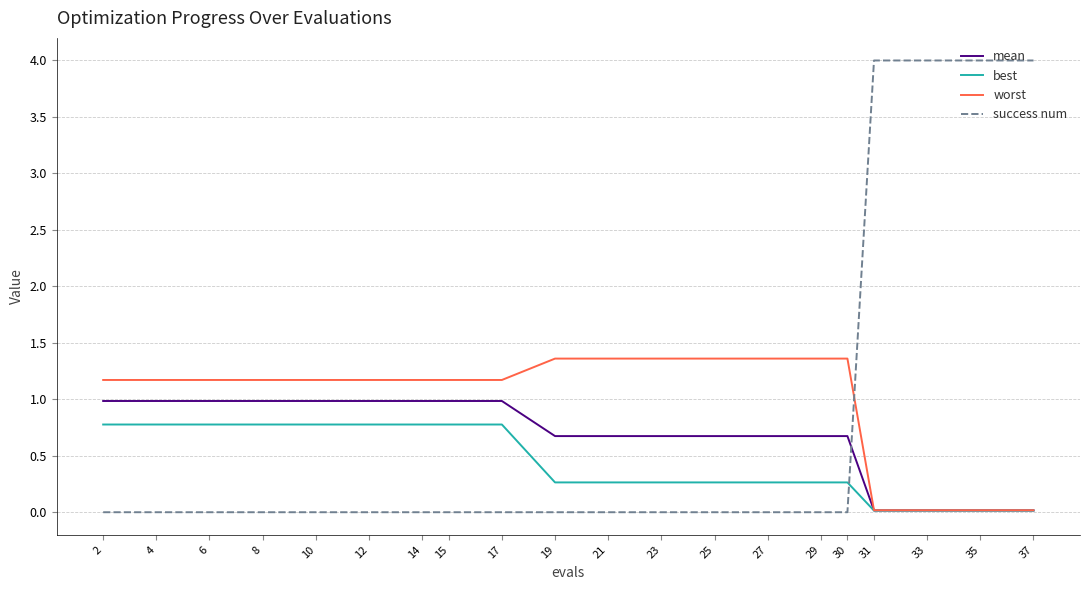

What is the spread (max minus min) of values at 4?

1.2